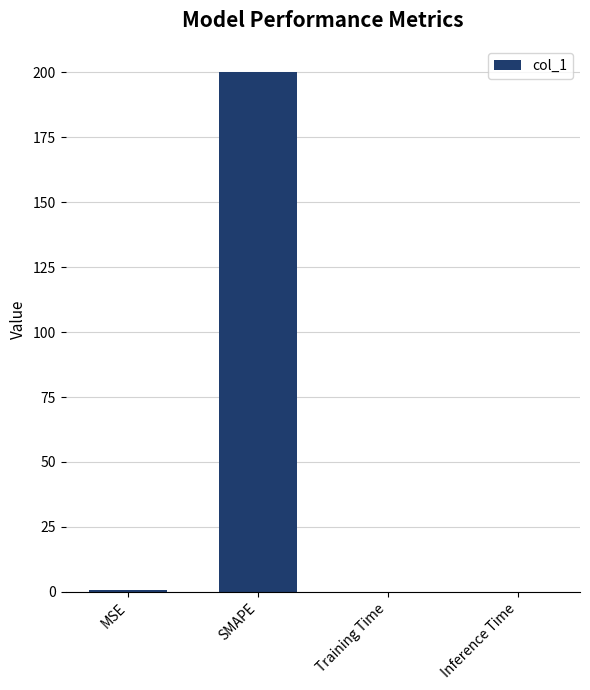

Between Training Time and SMAPE, which is larger?

SMAPE